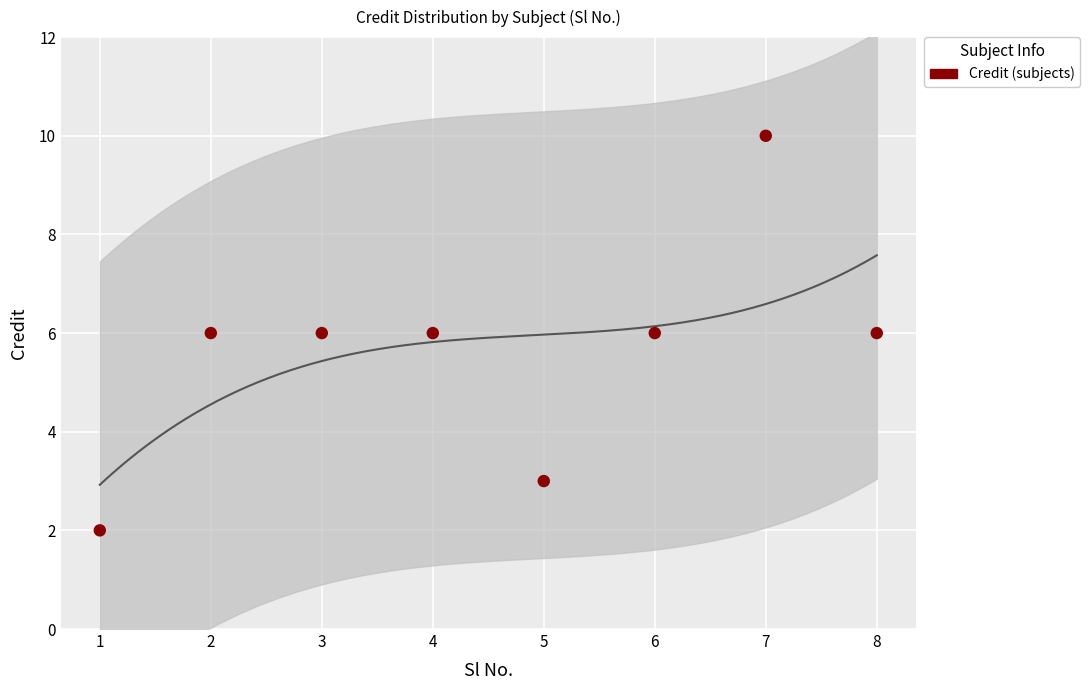

What is the range of X values (max minus min)?

7